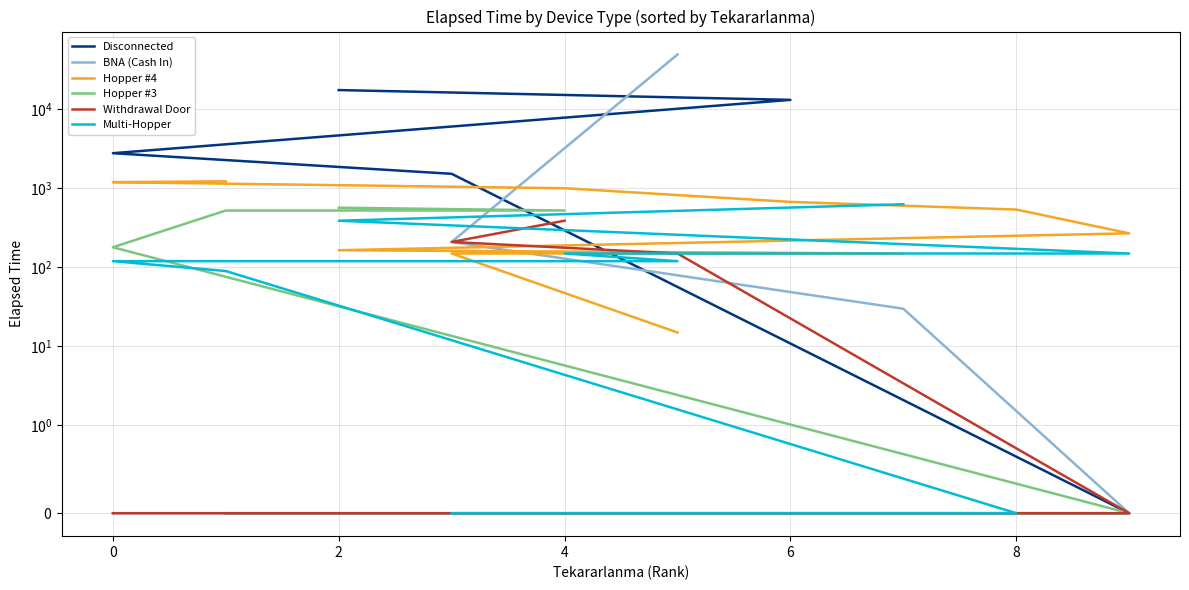

Which series has the largest total across all categories?

BNA (Cash In)